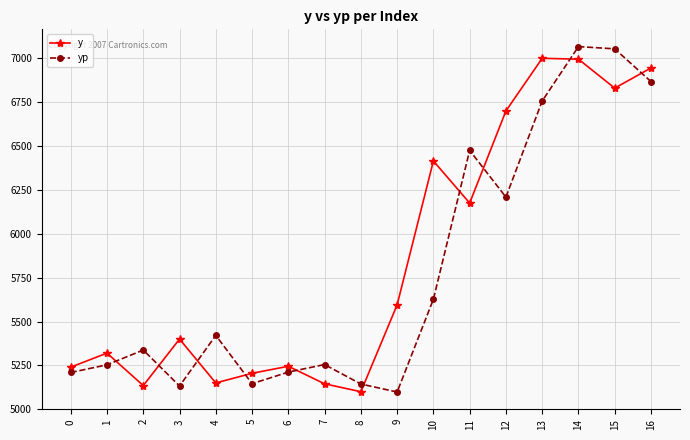

Between which two adjacent categories do yp and y first intersect?

1 and 2